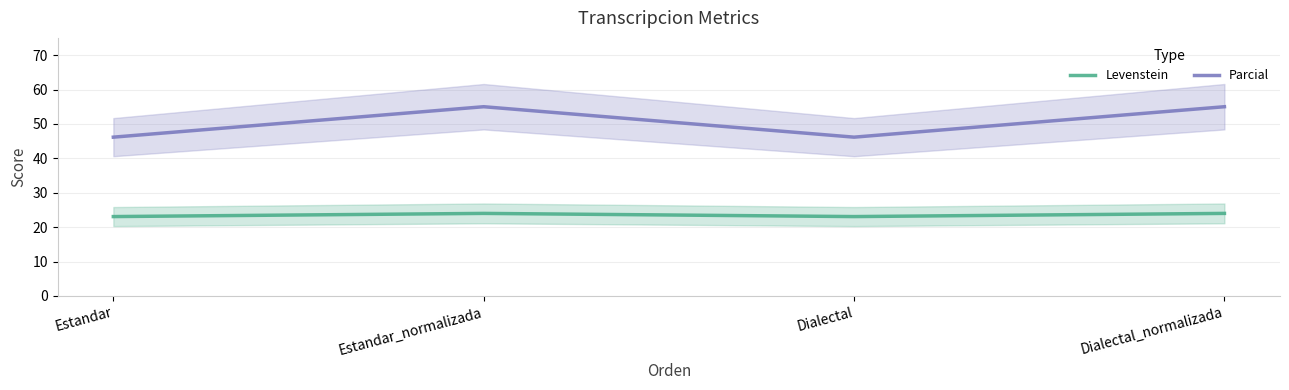

At Estandar_normalizada, list the series in order from smallest to largest.

Levenstein, Parcial